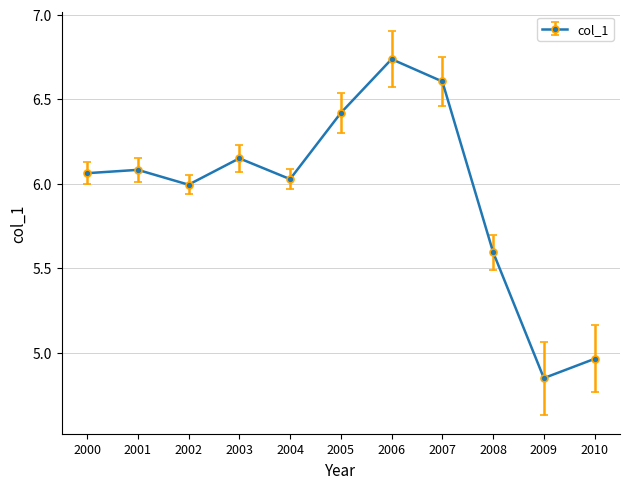

How many series are shown in this chart?

1